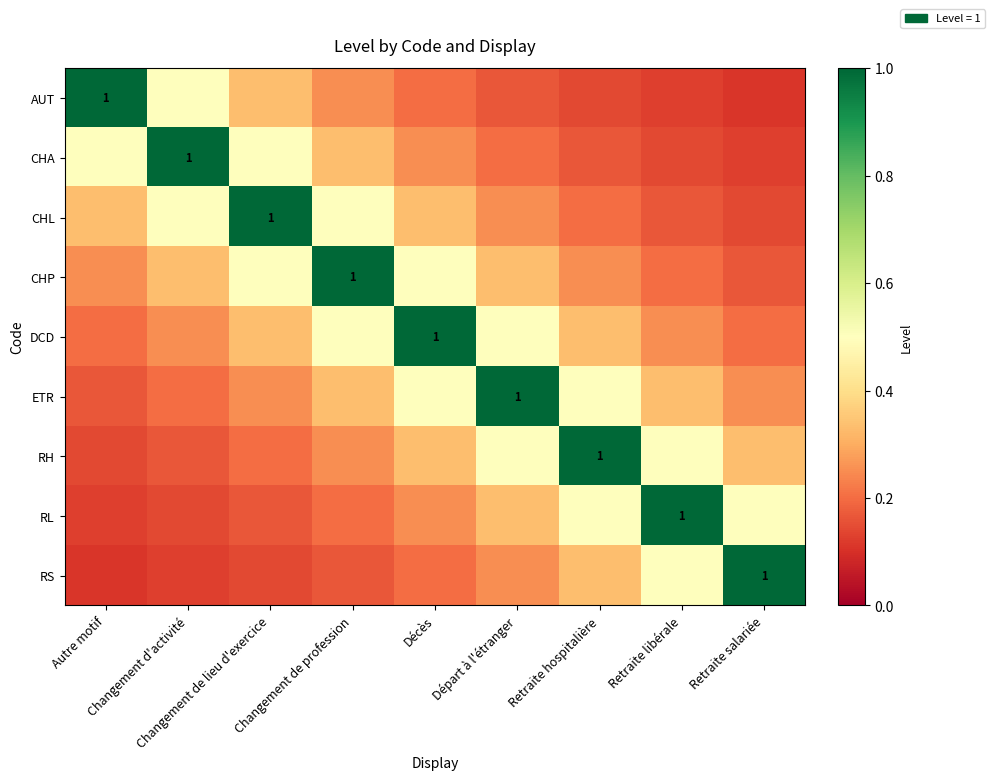

Which series has the largest total across all categories?

DCD